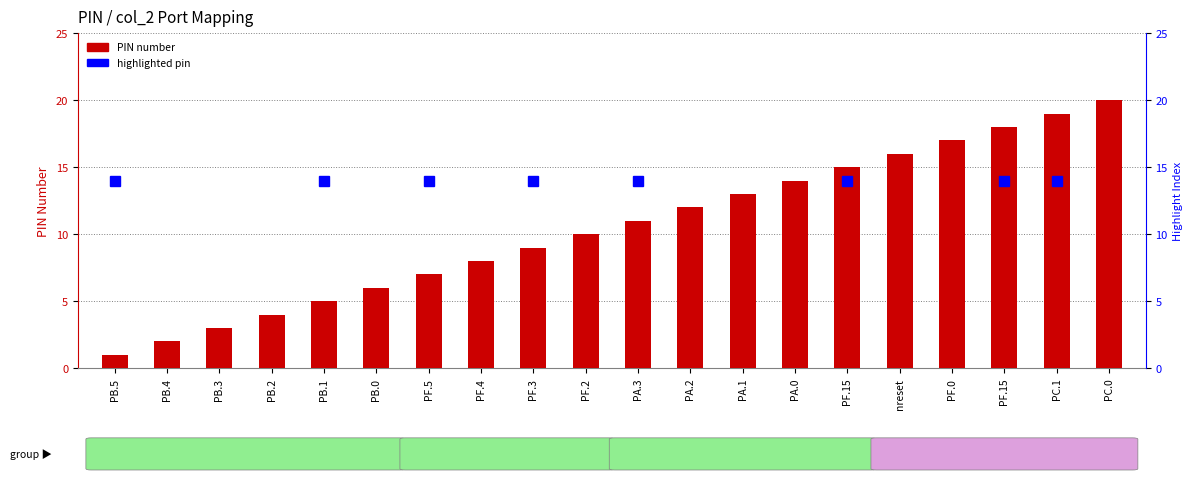

List the labels in order of value, largest first.

PC.0, PC.1, PF.15, PF.0, nreset, PF.15, PA.0, PA.1, PA.2, PA.3, PF.2, PF.3, PF.4, PF.5, PB.0, PB.1, PB.2, PB.3, PB.4, PB.5